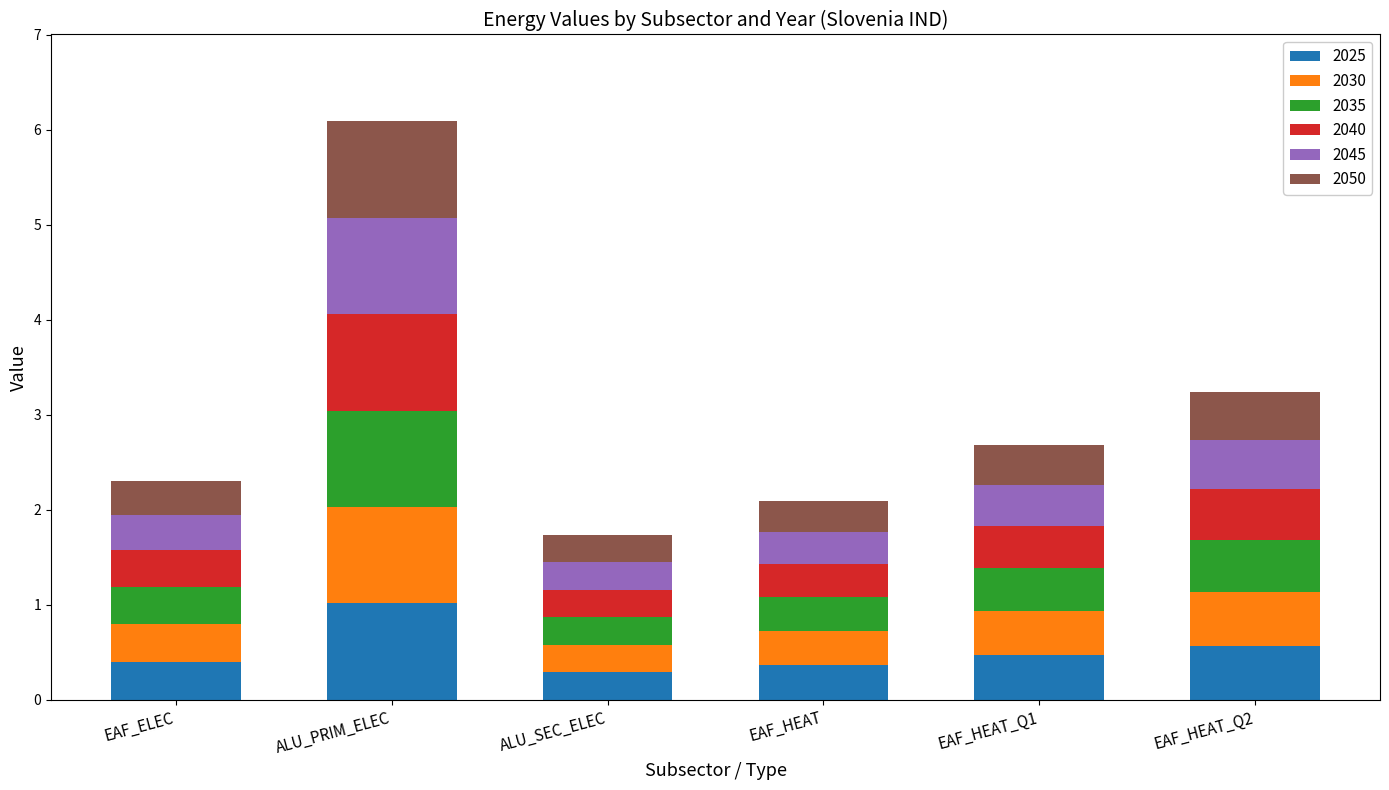

The value of 2025 at EAF_ELEC is 0.4. True or false?

True